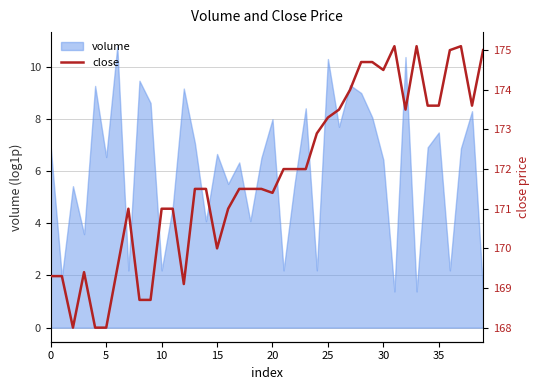

Where does the data first go above 171?

13